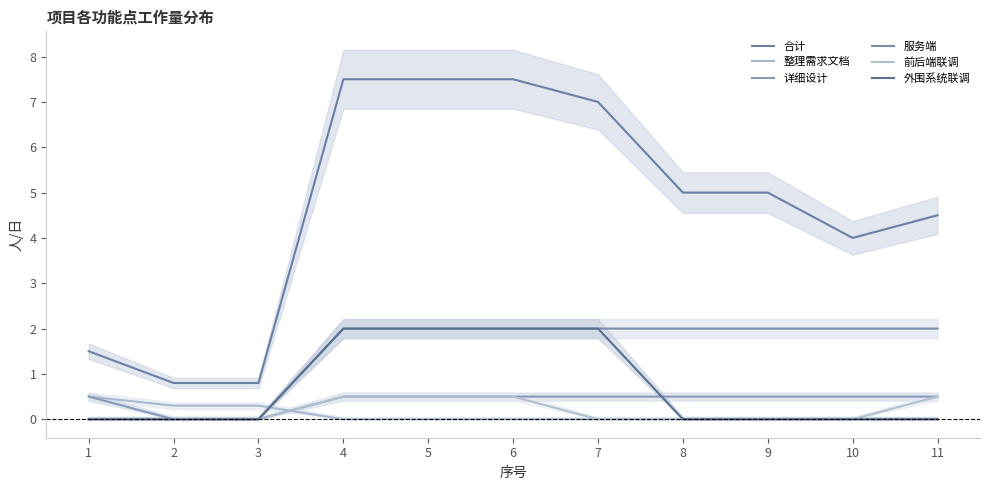

Rank the categories by 整理需求文档 value from lowest to highest.

4, 5, 6, 7, 8, 9, 10, 11, 2, 3, 1